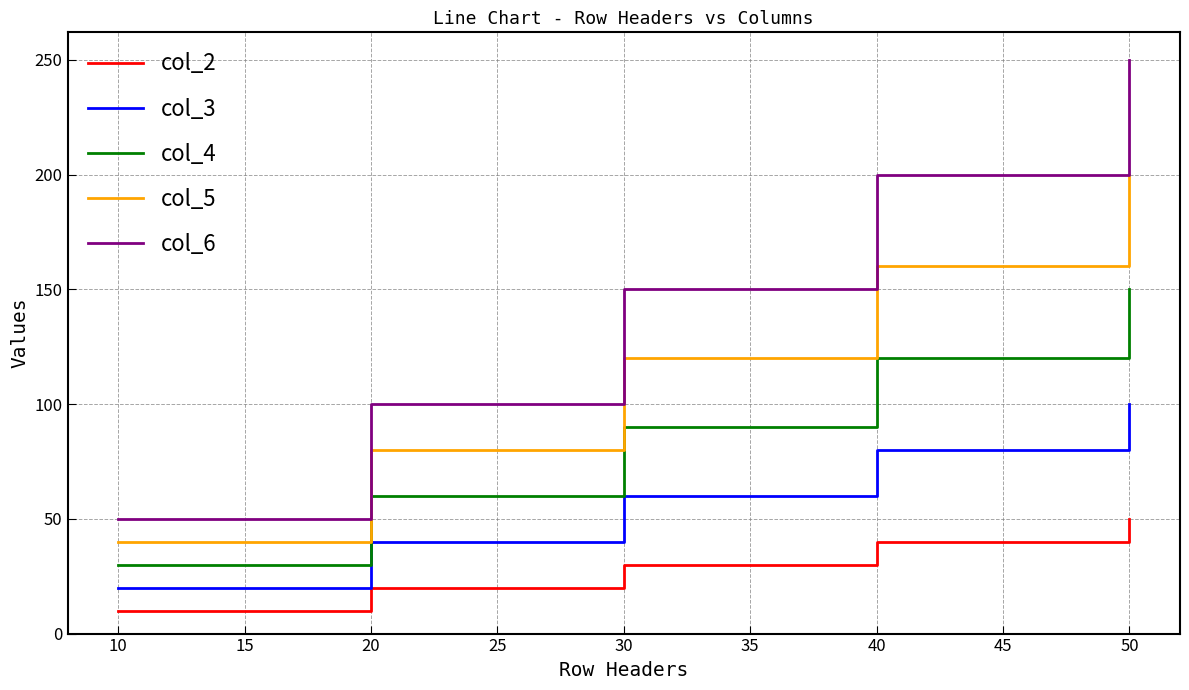

At which category is the sum across all series the highest?

50